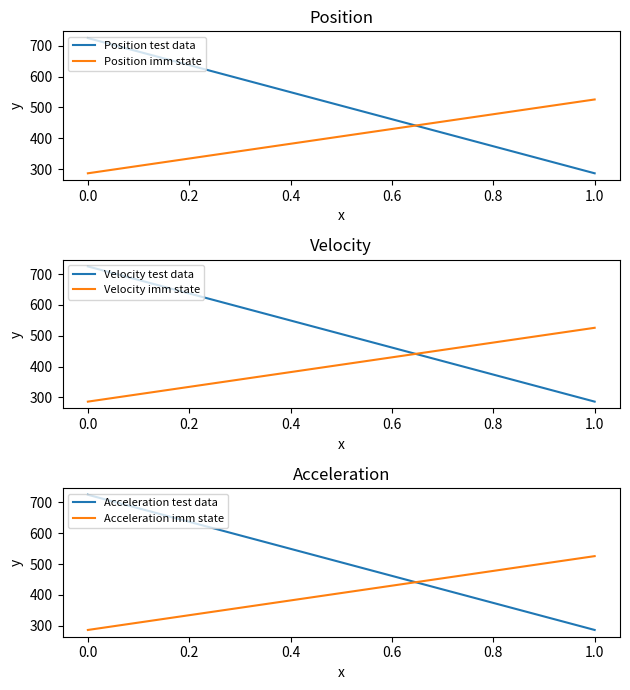

Which has a higher value, −0.2 or 0.0?

−0.2